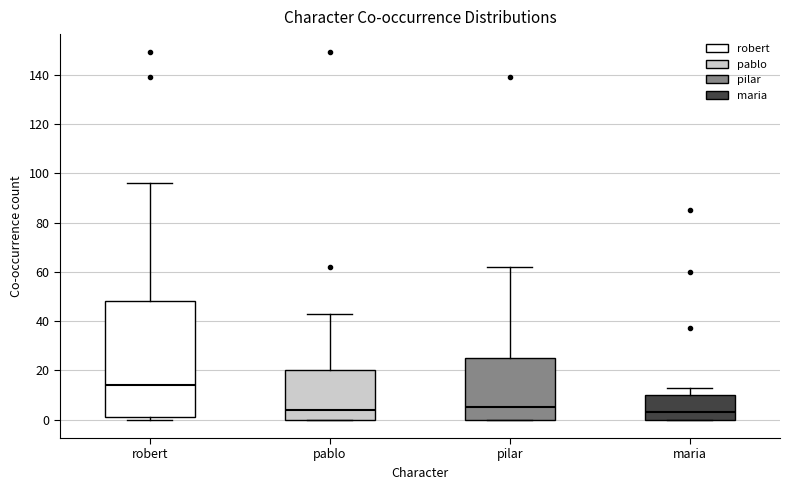

Comparing the boxes themselves (not the whiskers), which one is the tallest?

robert